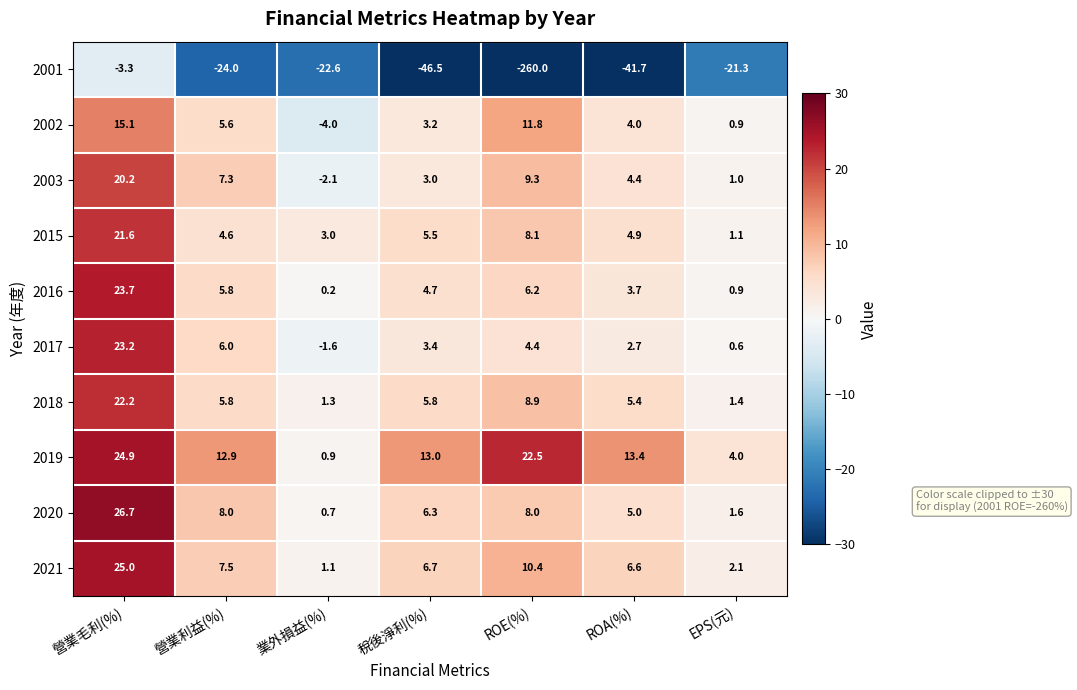

What is the difference between the highest and lowest values at 營業利益(%)?

36.9